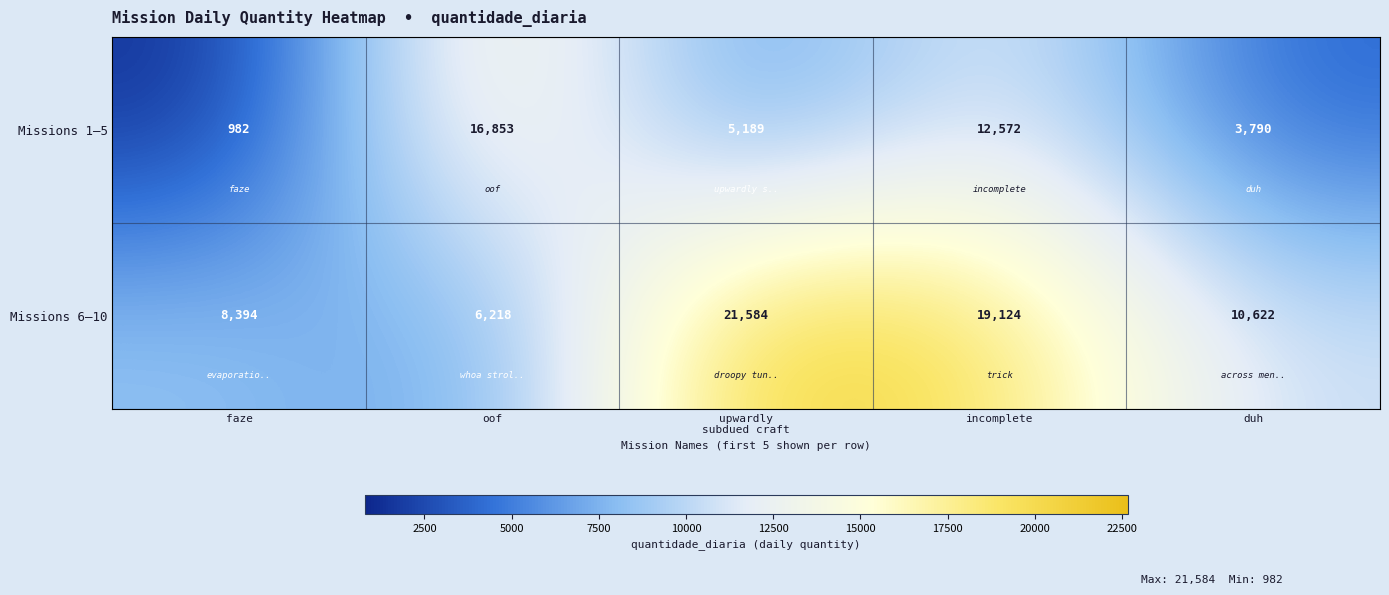

Reading left to right, what are all the values shown in this chart?

Missions 1–5: 982	16853	5189	12572	3790
Missions 6–10: 8394	6218	21584	19124	10622